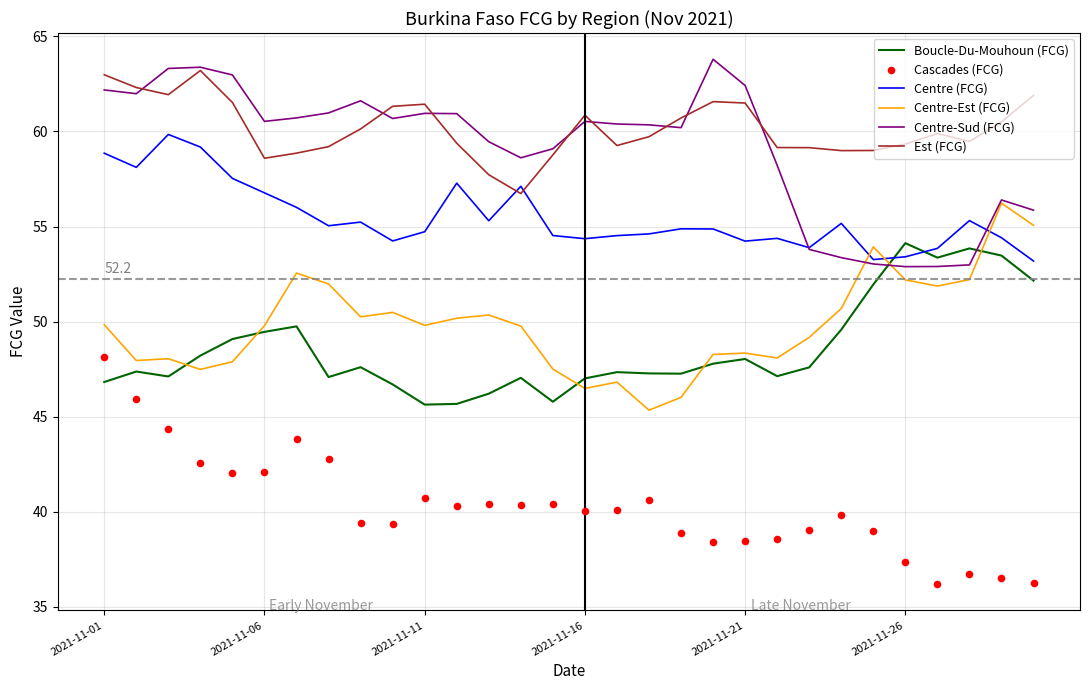

Which series has the largest total across all categories?

Est (FCG)